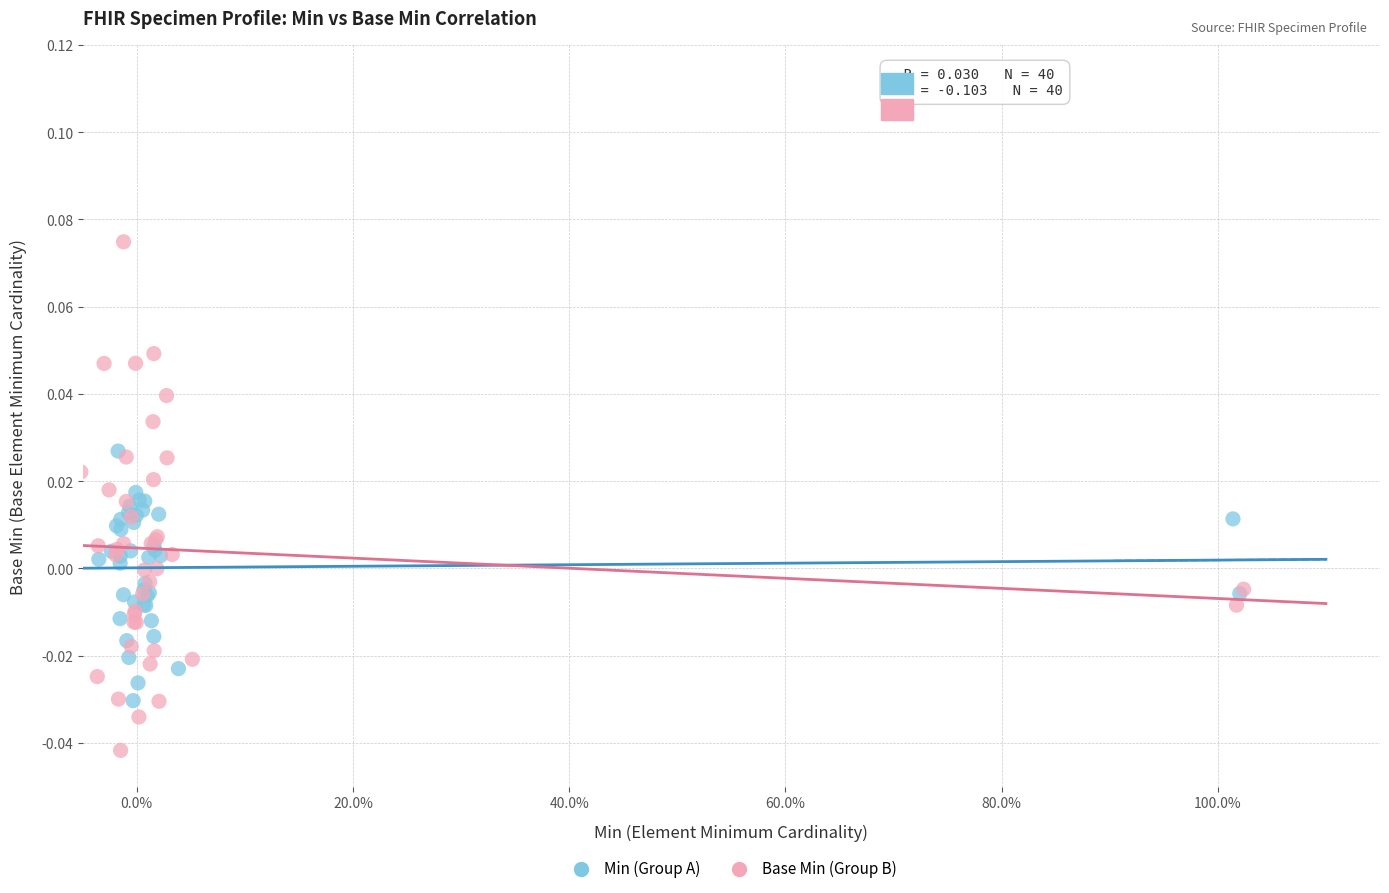

Which series has the largest Y range (max minus min)?

Base Min (Group B)